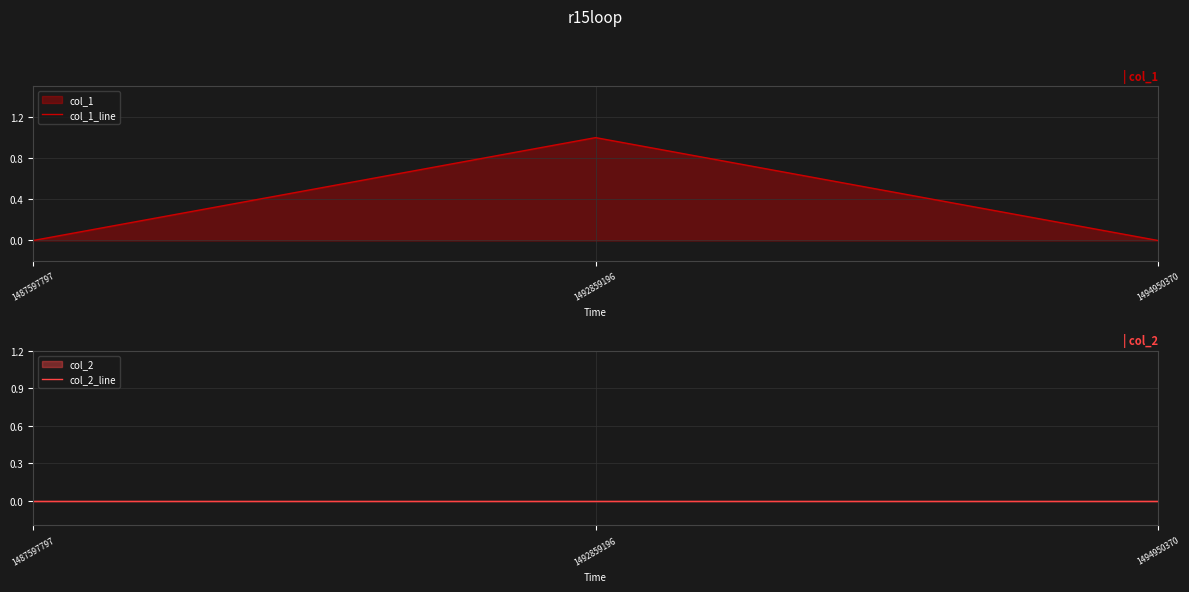

Reading right to left, list all the values displayed in this chart.

col_1_line: 0	1	0
col_2_line: 0	0	0